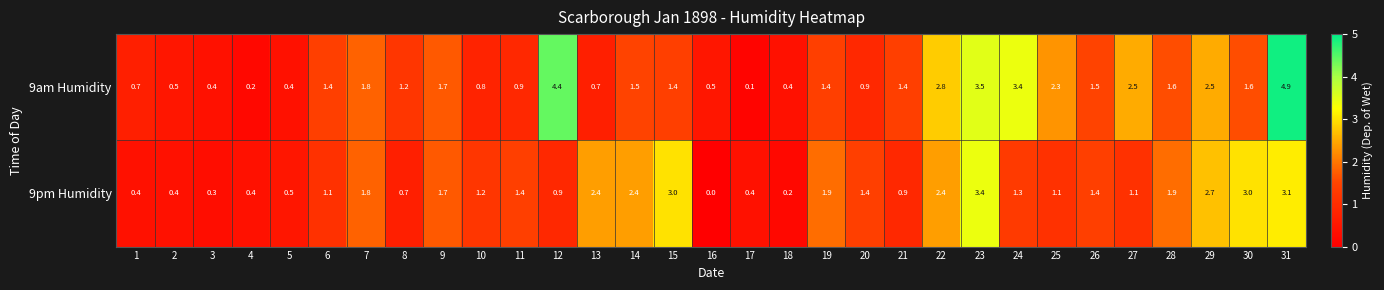

What is the highest value of the 9pm Humidity series?

3.4